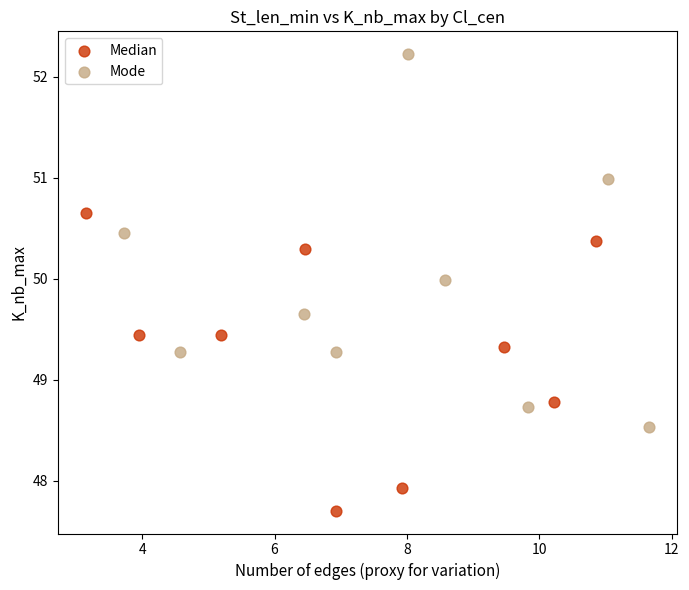

Which series reaches the maximum Y coordinate?

Mode